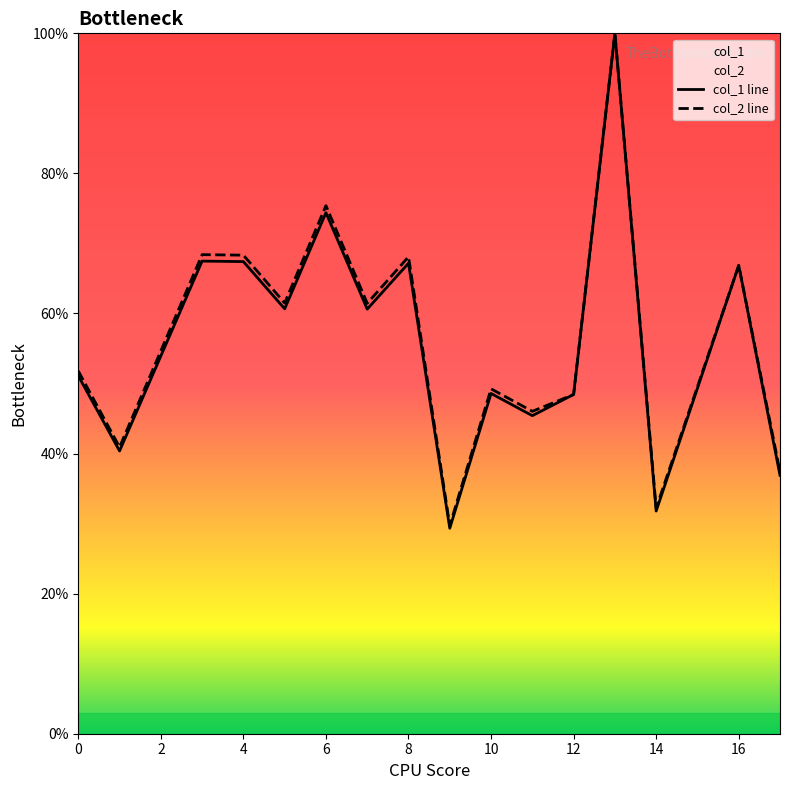

What is the average value of the col_1 series?

56.0